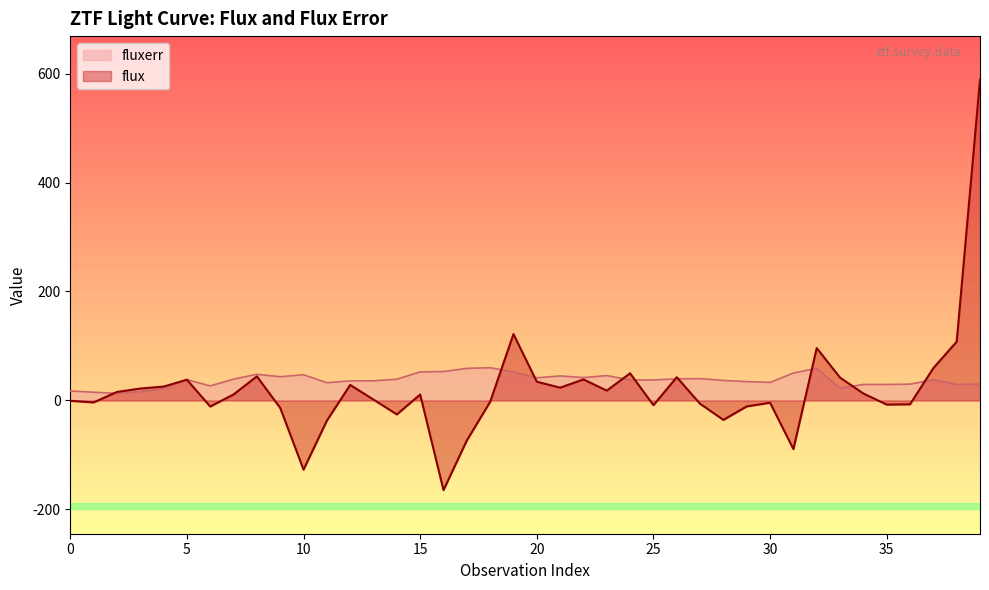

What is the difference between the maximum and minimum values in the flux series?

753.2